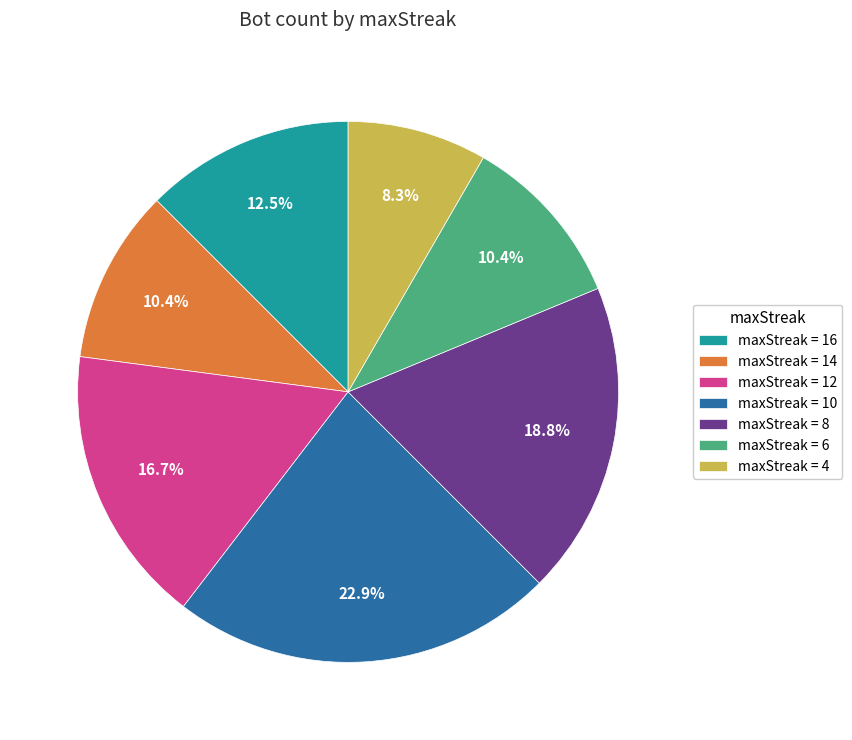

To the nearest percent, what is the average slice percentage?

14%